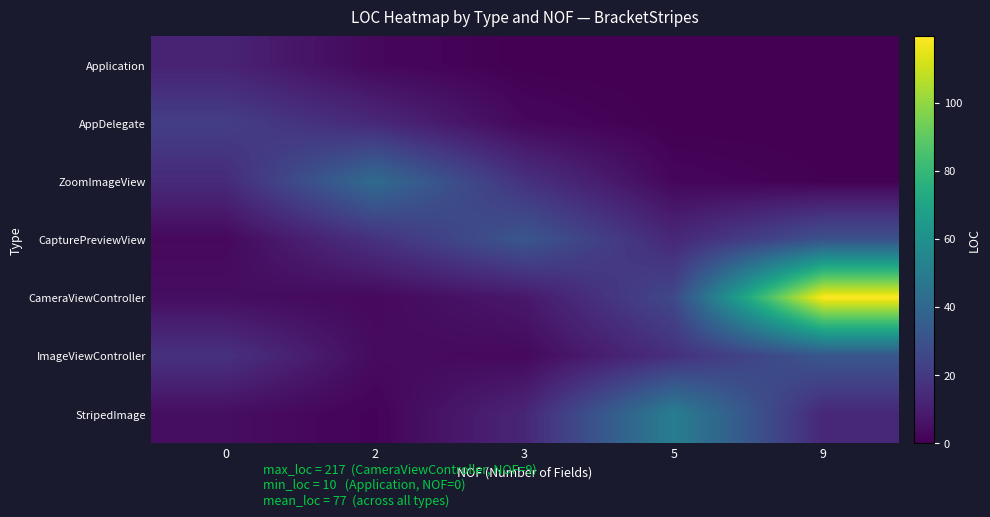

What is the spread (max minus min) of values at 3?

32.0